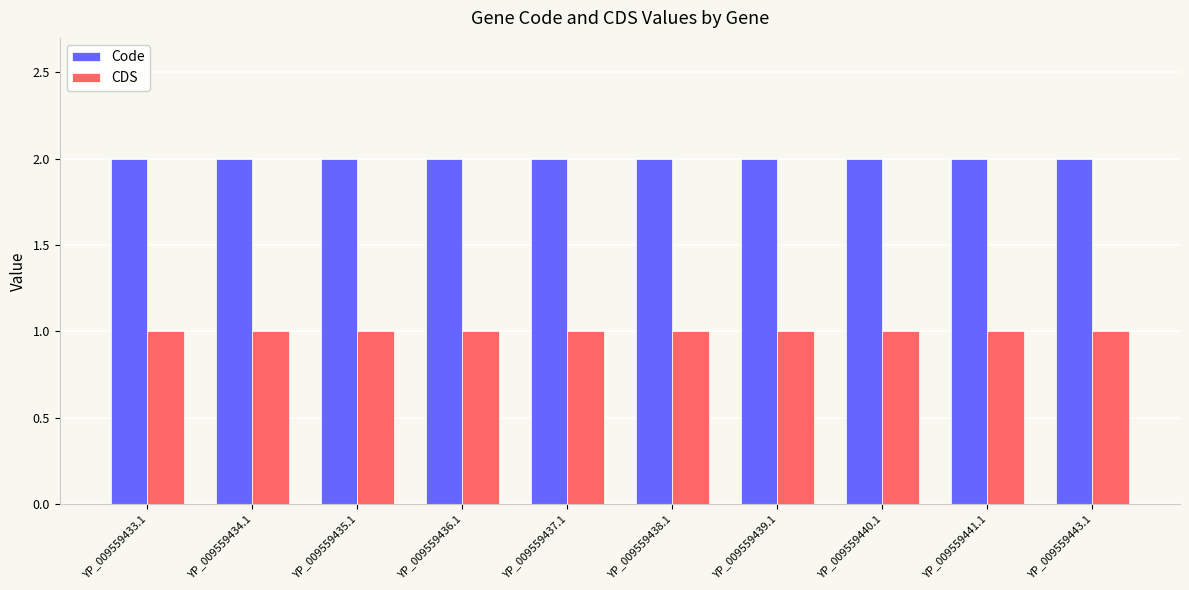

What is the label of the 6th bar from the left?

YP_009559438.1